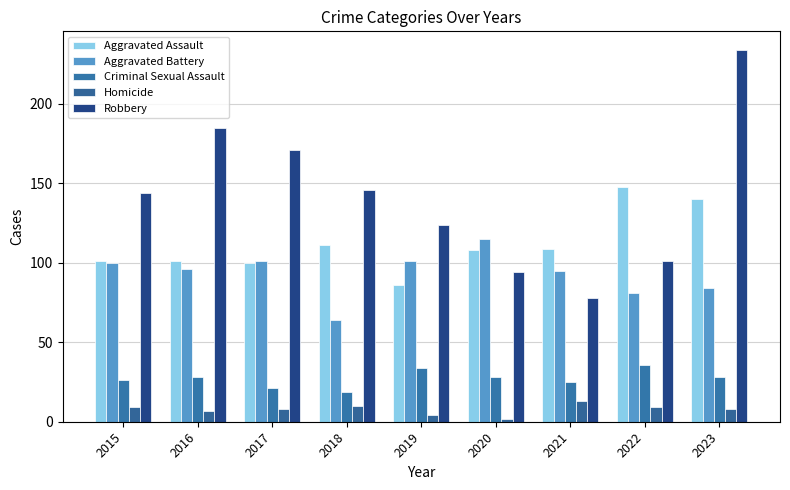

Which category has the lowest value across all series?

2020